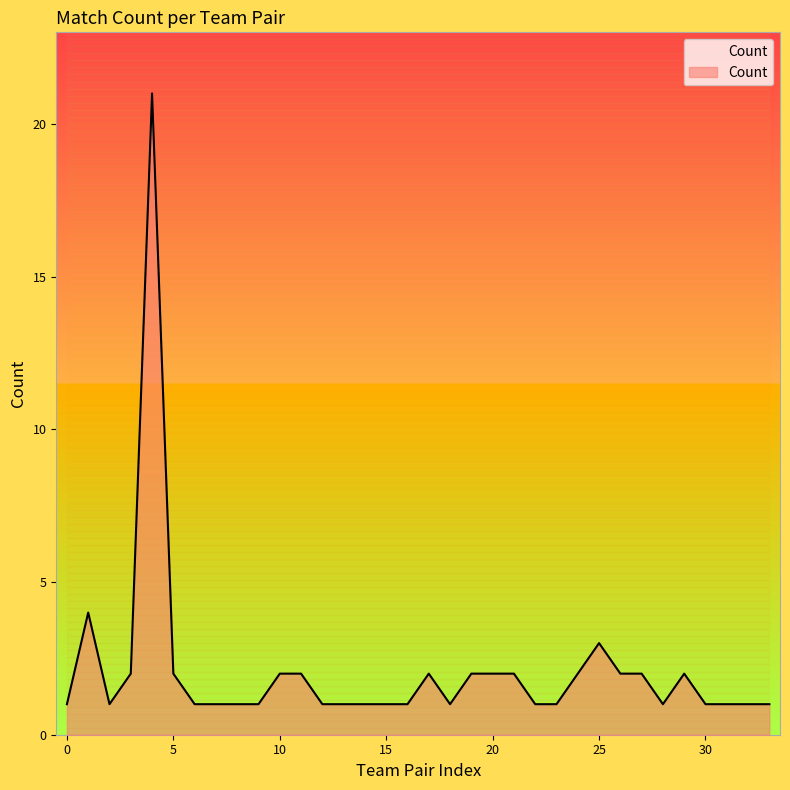

What is the greatest value displayed?

21